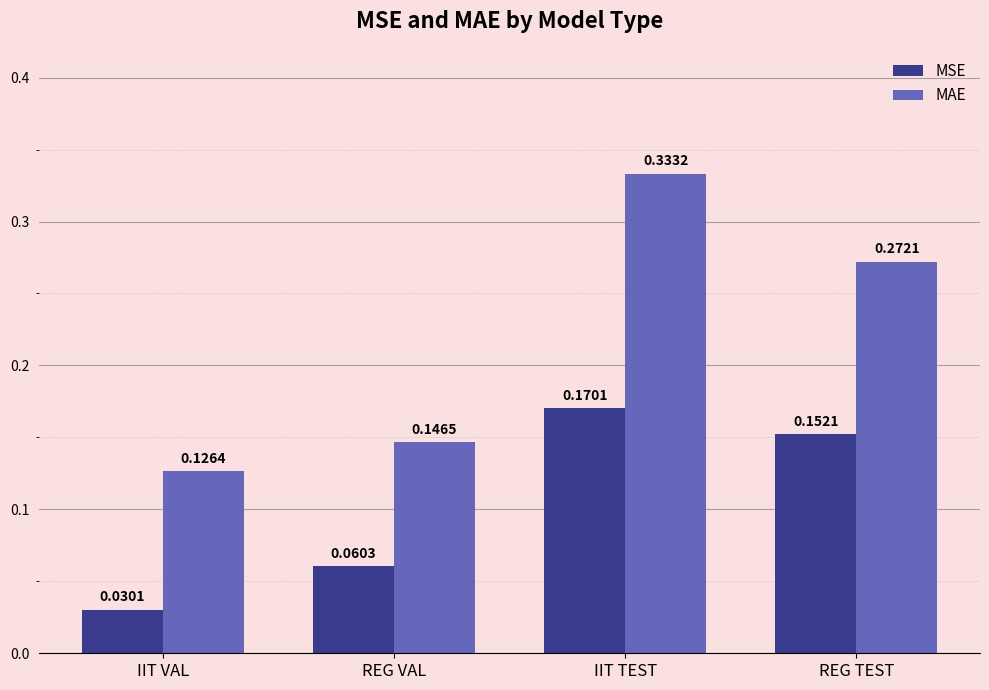

Rank the series at IIT VAL from highest to lowest value.

MAE, MSE